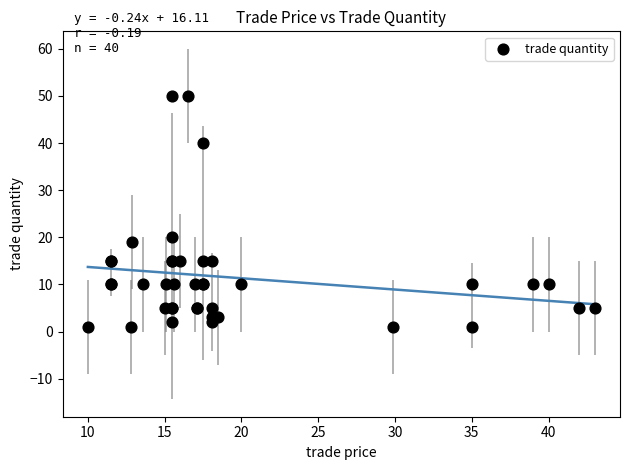

What Y value in the scatter plot is closest to 25?

20